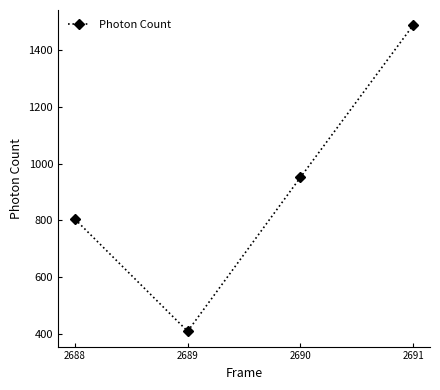

List the labels in order of value, smallest first.

2689, 2688, 2690, 2691